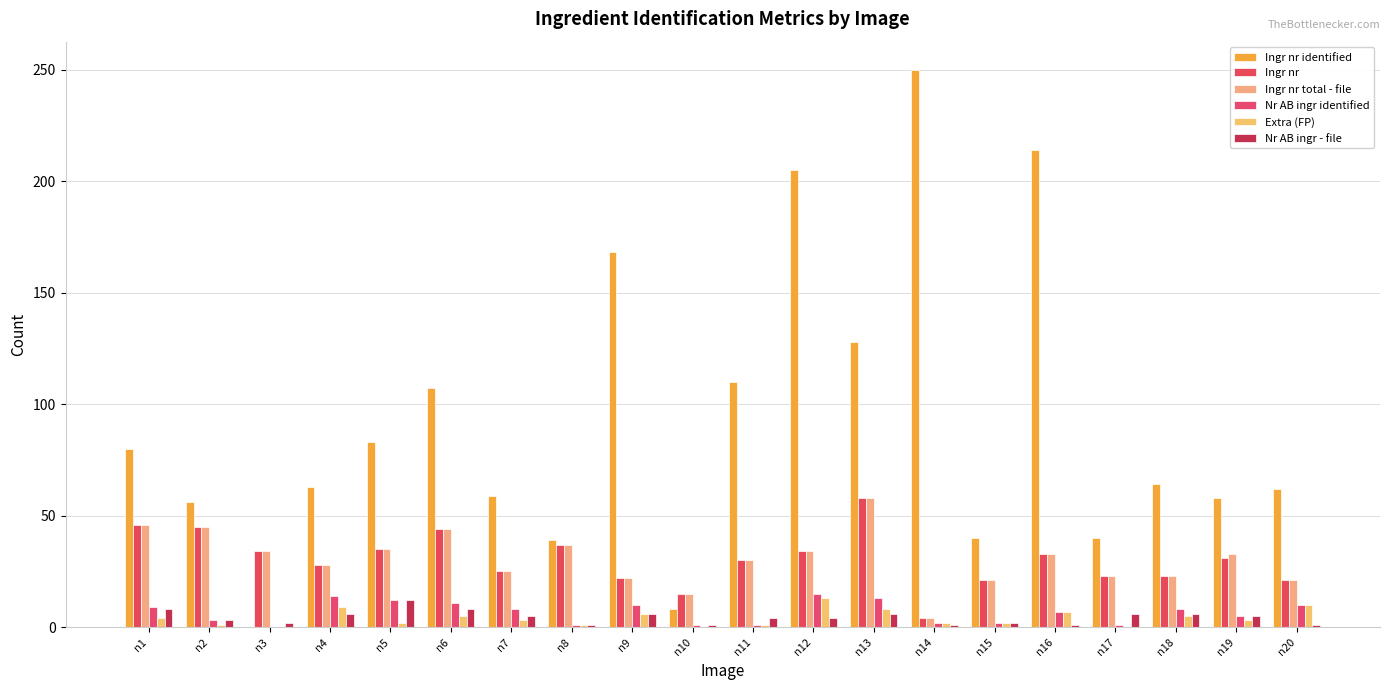

Is the value of Ingr nr at n2 greater than the value of Extra (FP) at n5?

Yes